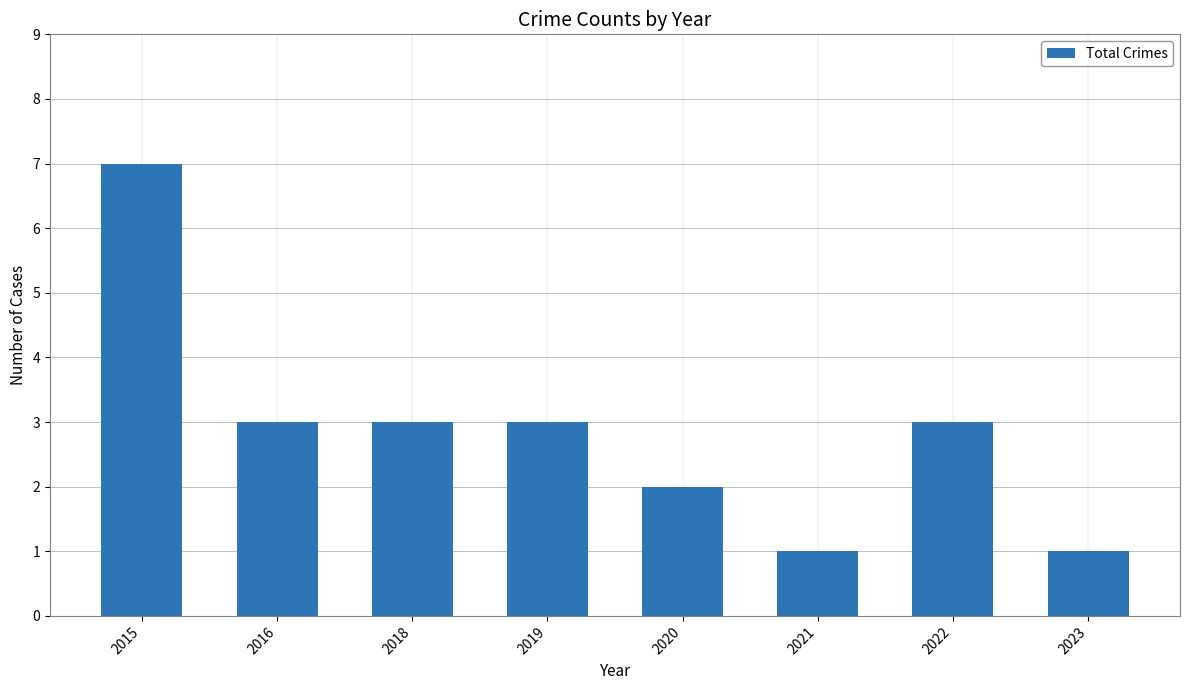

What is the change in value from 2015 to 2023?

-6